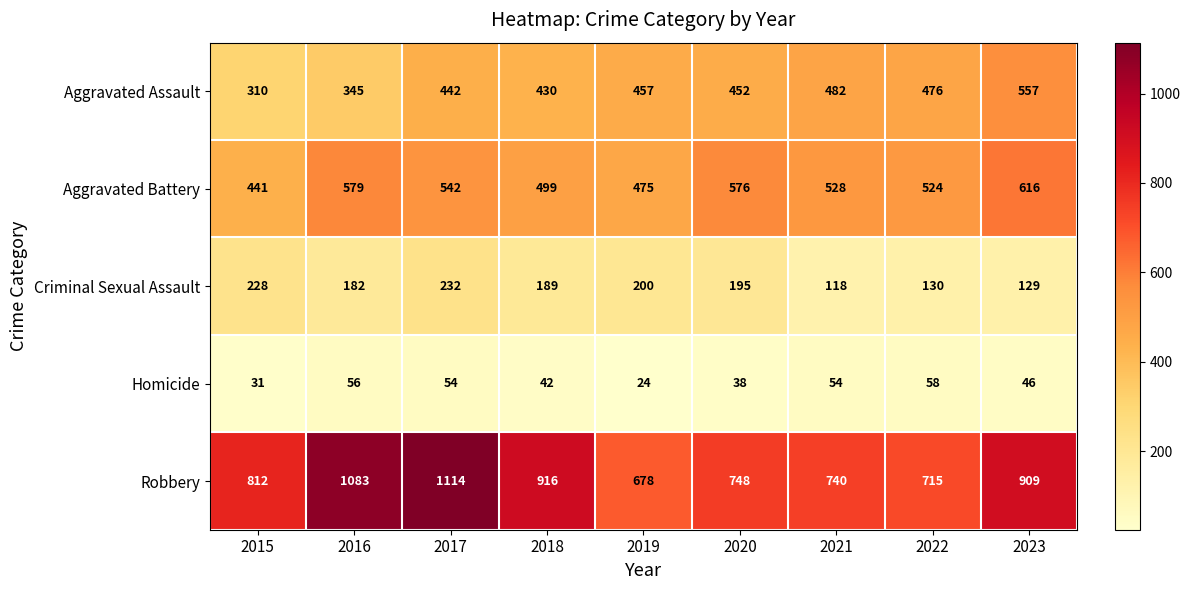

Is it true that Homicide equals 42 at 2018?

True